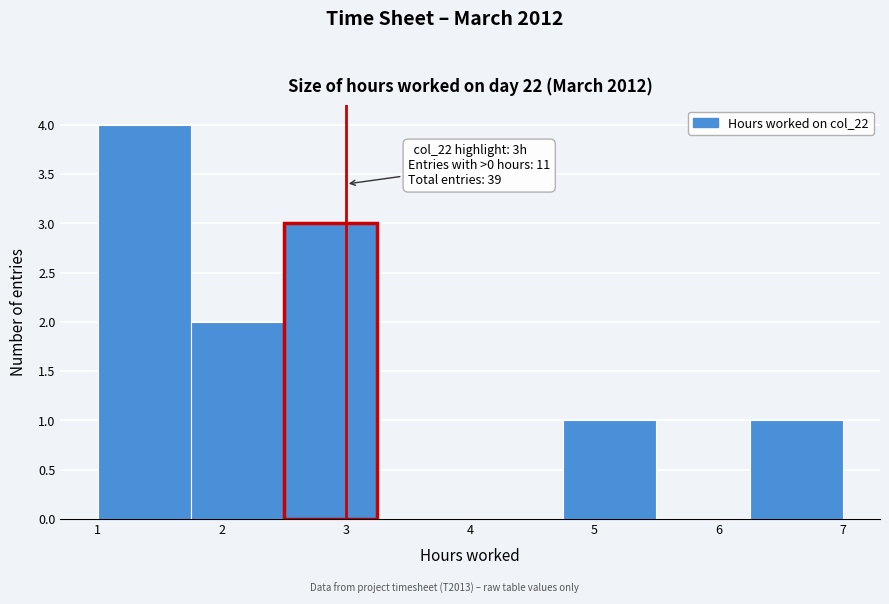

Which range on the x-axis has the tallest bar?

1.00 to 1.75